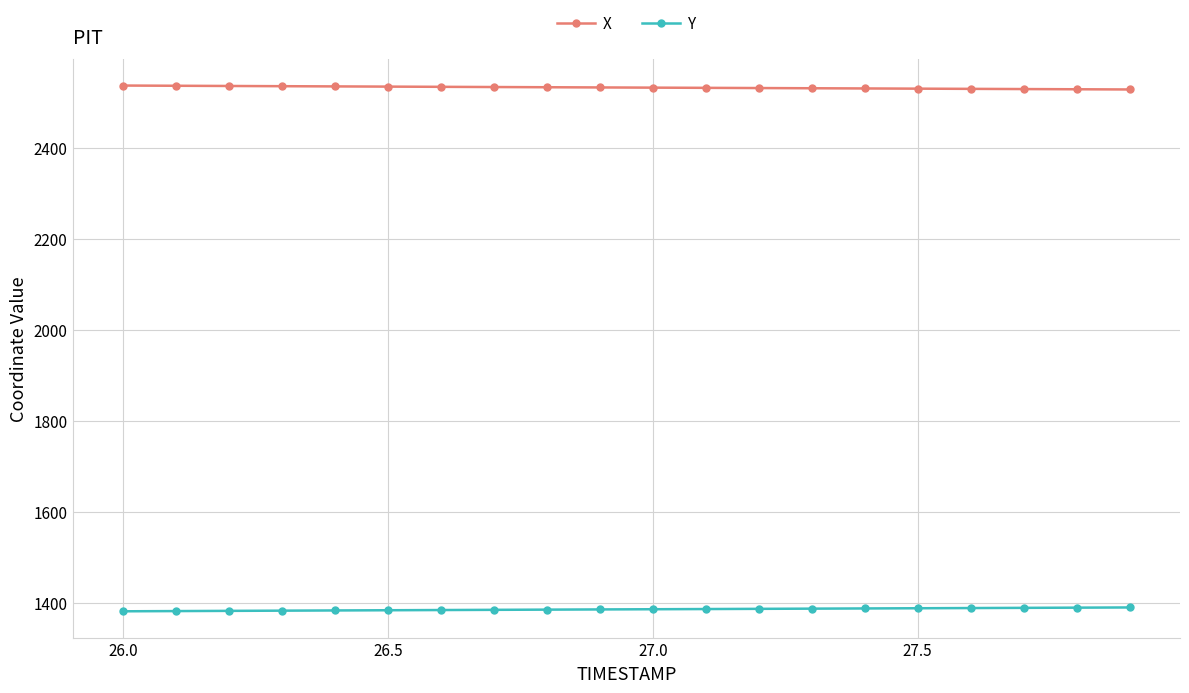

True or false: X and Y cross at least once.

False